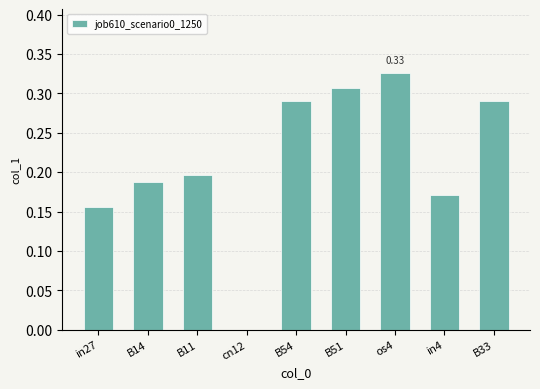

Which label corresponds to the largest value in the chart?

os4